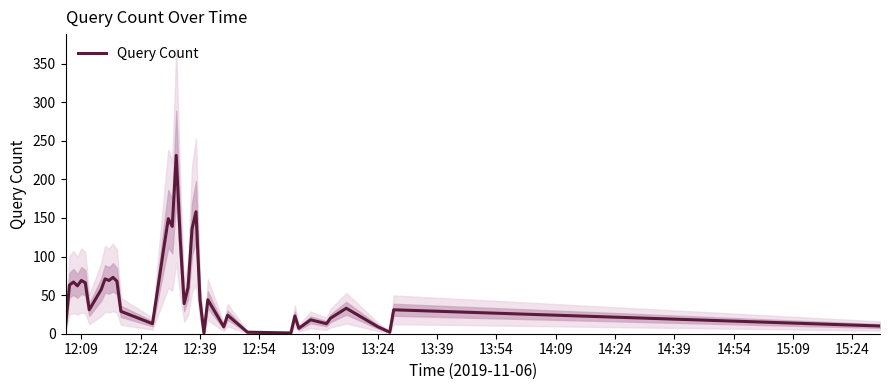

Does the chart have visible grid lines?

No